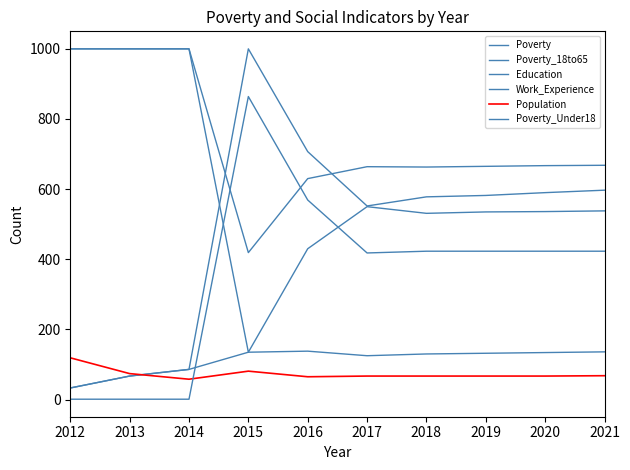

Which series changed the most between 2012 and 2017?

Poverty